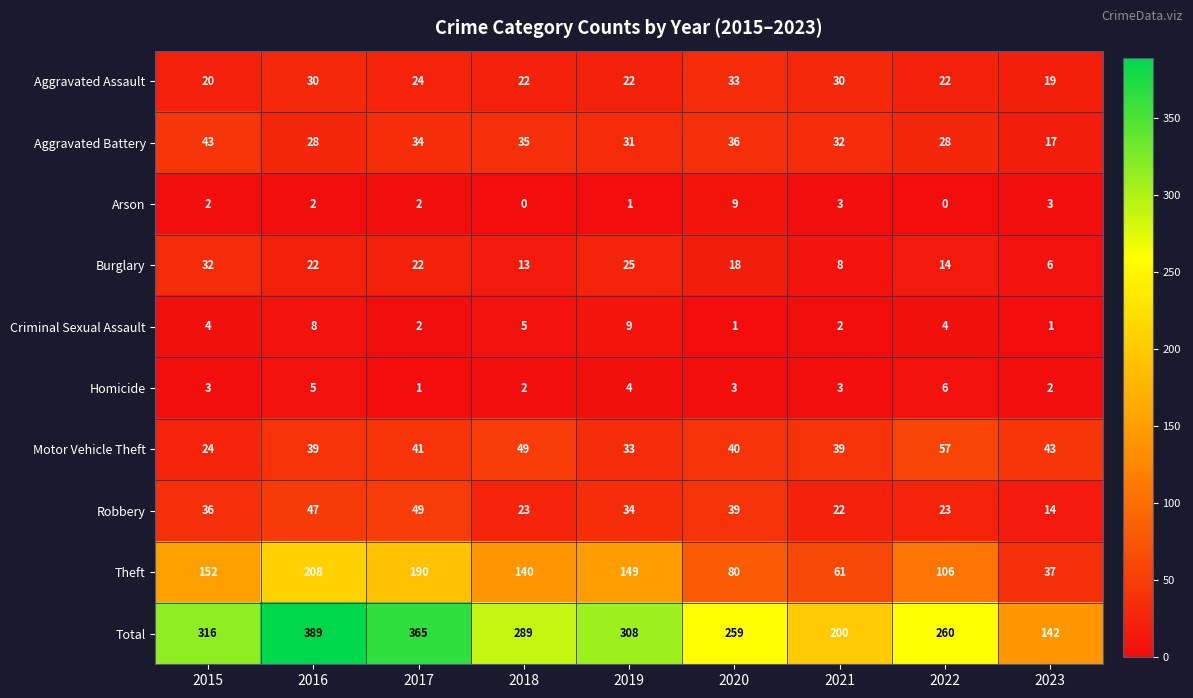

Which series changed the most between 2018 and 2022?

Theft